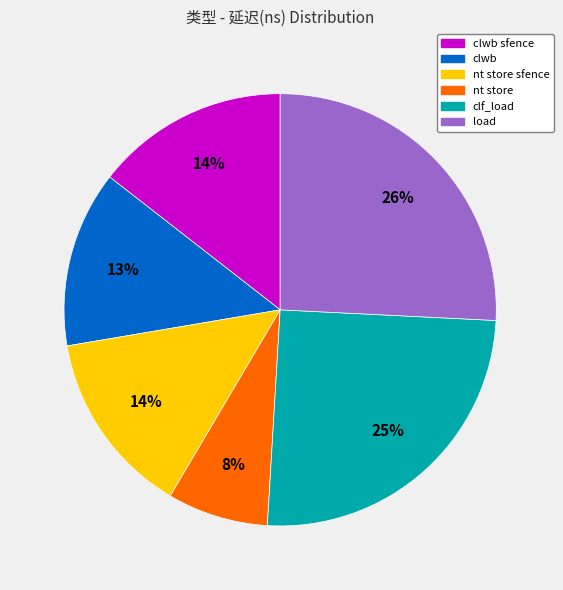

What is the ratio of the value at clwb to the value at clf_load?

0.5